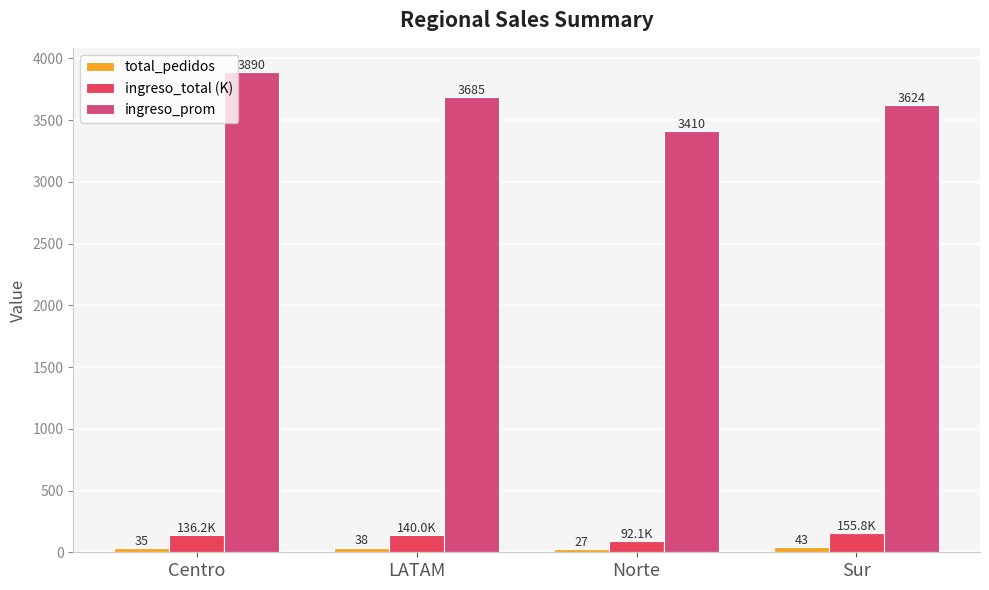

The ingreso_prom series shows 3624.3 at Sur. True or false?

True